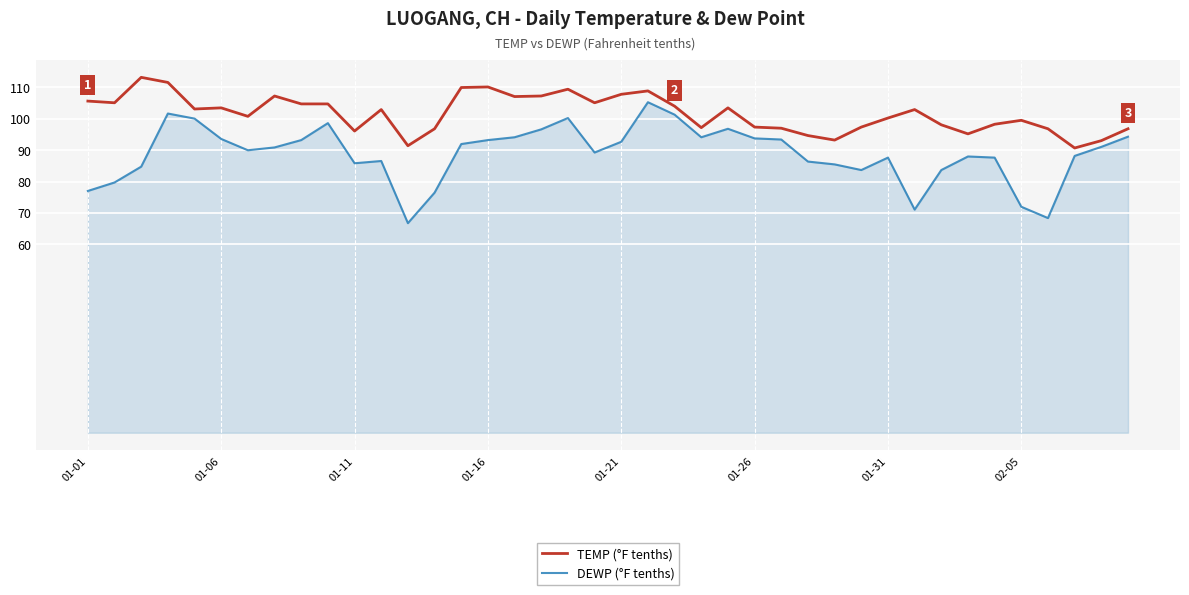

What are all the series names shown in the legend?

TEMP (°F tenths), DEWP (°F tenths)